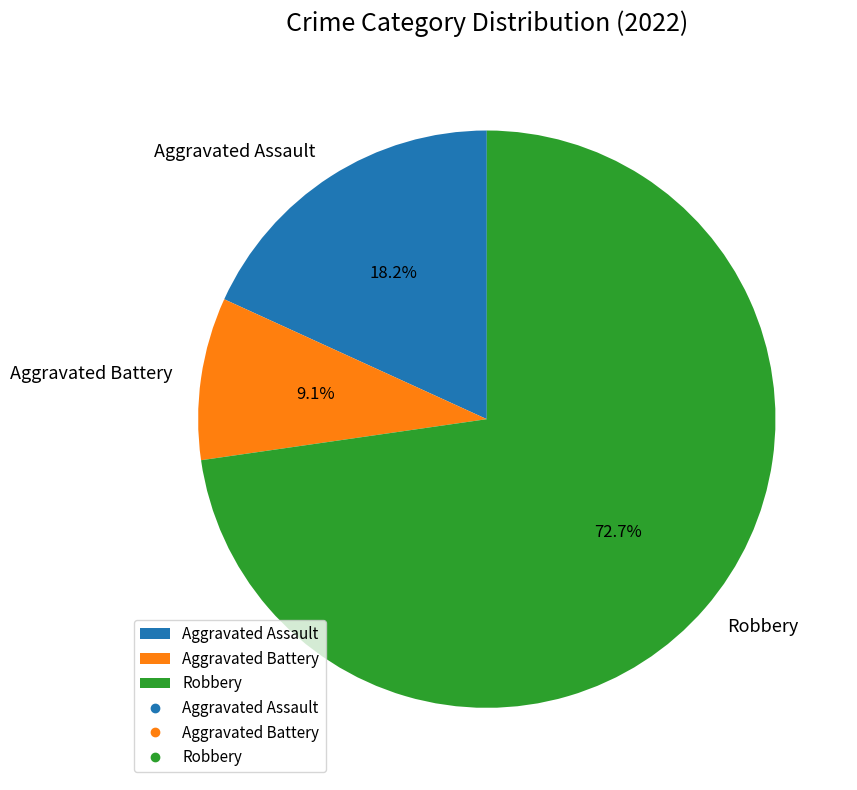

What is the smallest slice in the pie chart?

Aggravated Battery